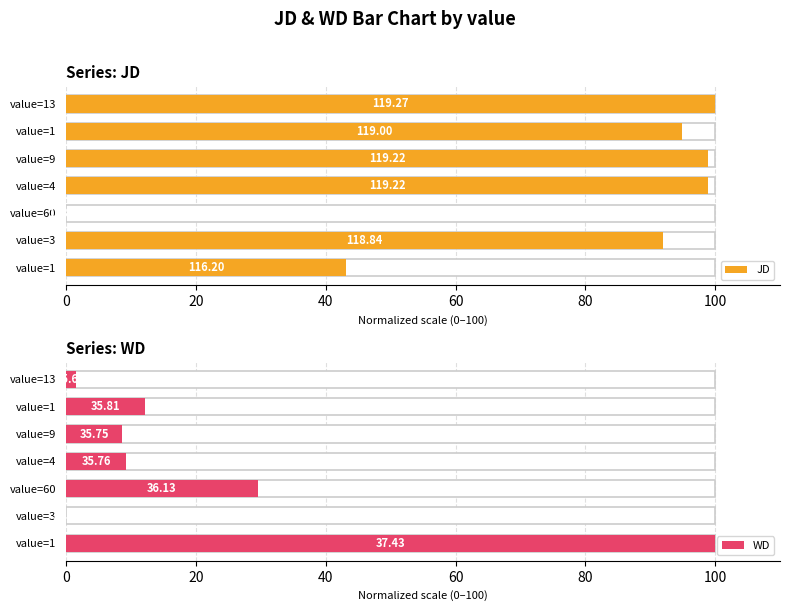

What is the greatest value displayed?

100.0